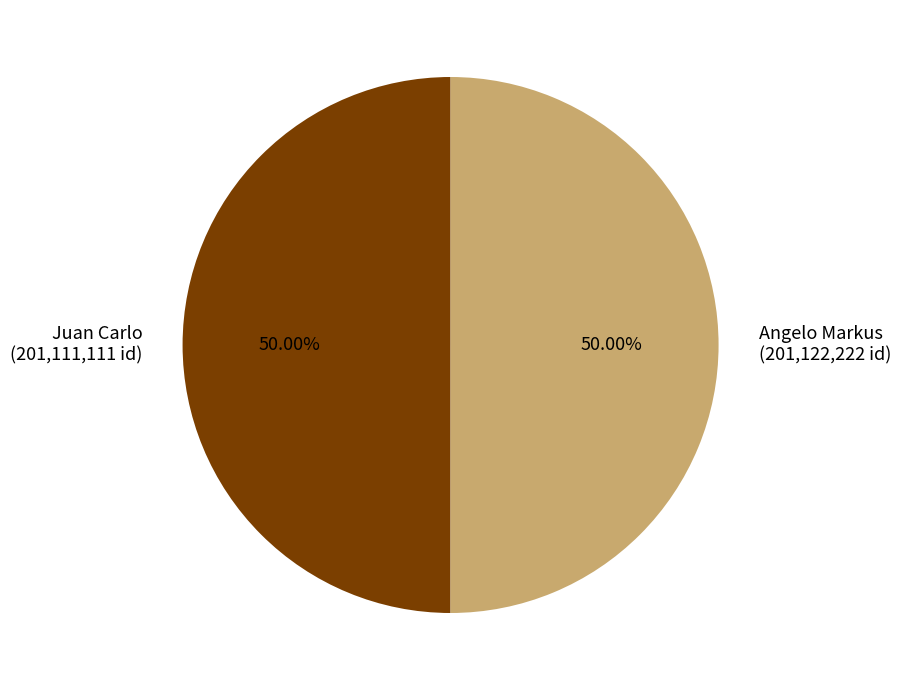

Approximately how many times larger is the value at Juan Carlo compared to Angelo Markus?

1.0